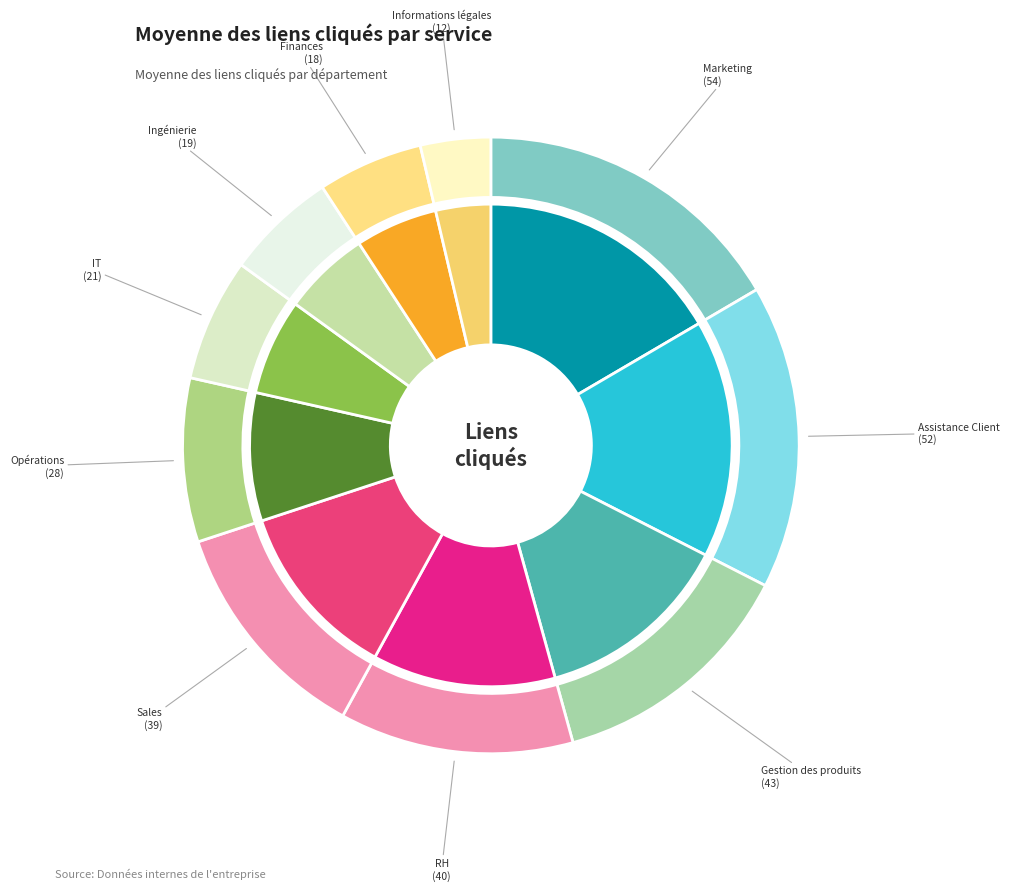

Count the number of slices in the pie.

10